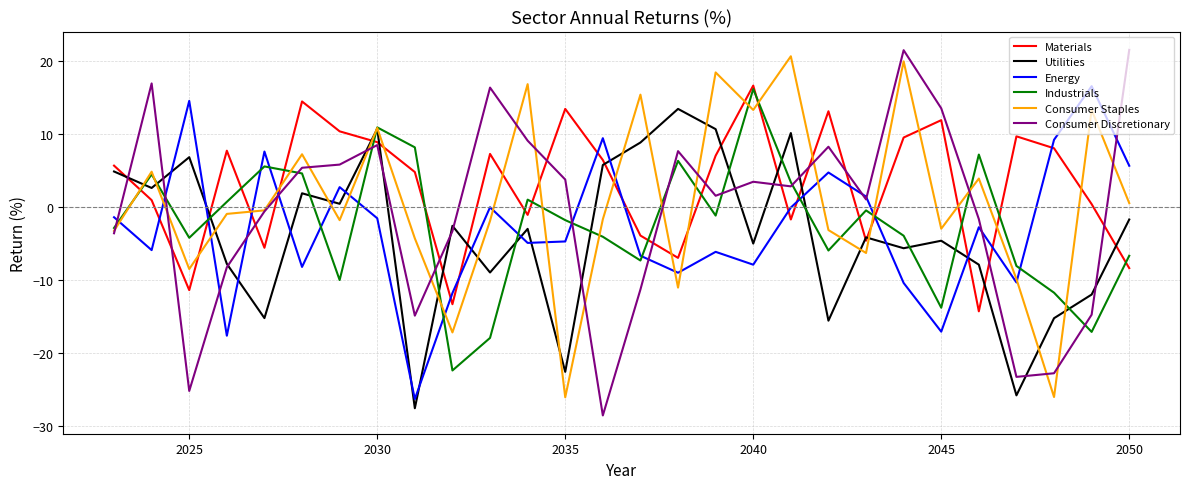

How many values in the Consumer Discretionary series are below 2?

14